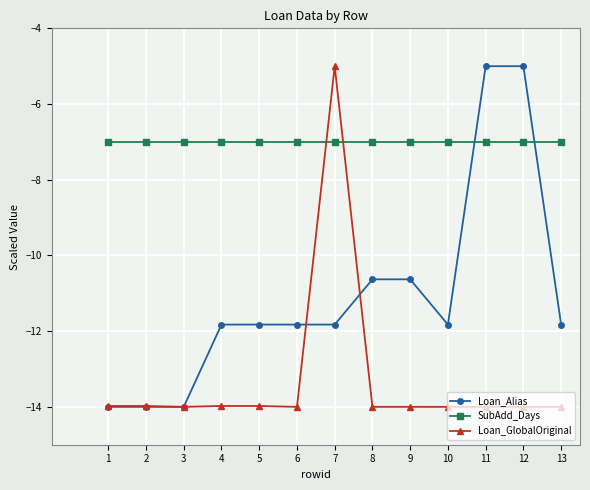

What is the maximum value shown in the chart?

-5.0